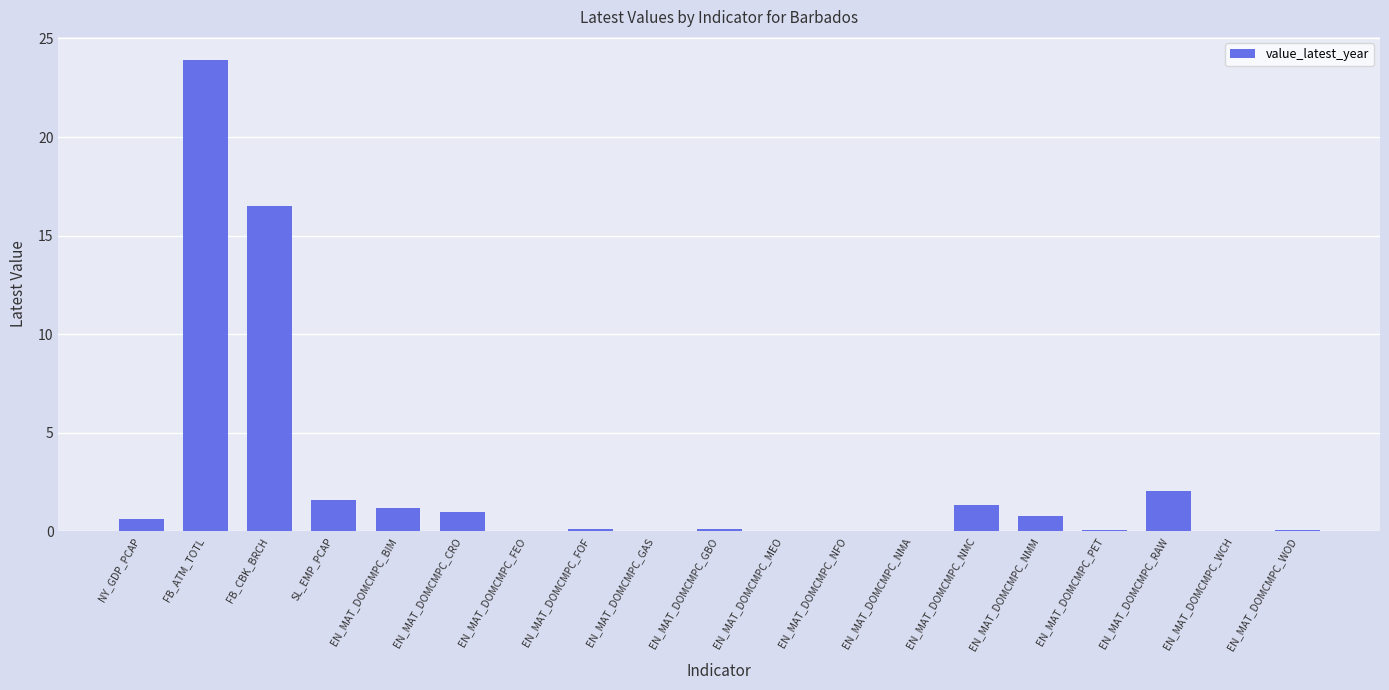

How many distinct data groups are displayed?

1